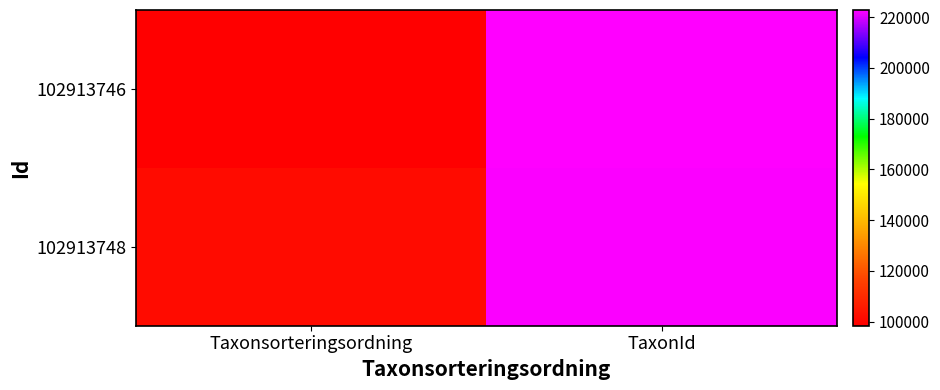

Count the number of data series in this chart.

2